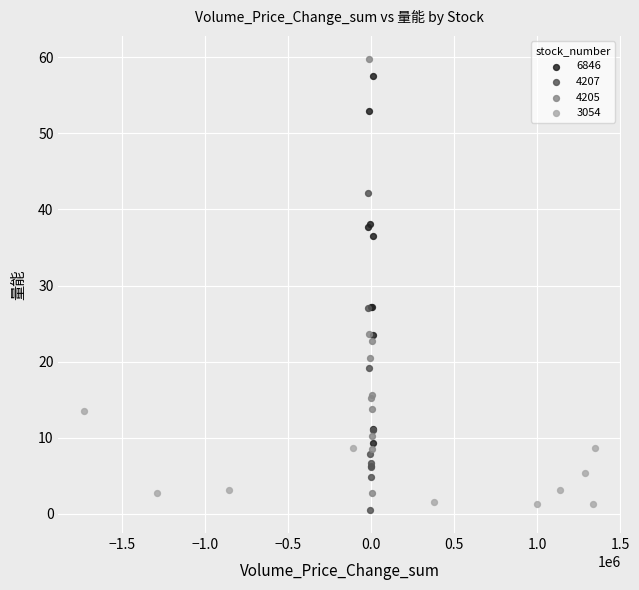

What are all the series names shown in the legend?

6846, 4207, 4205, 3054